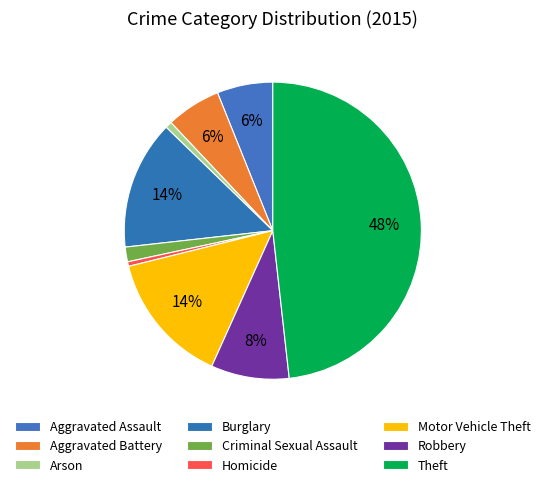

How many slices are in this pie chart?

9